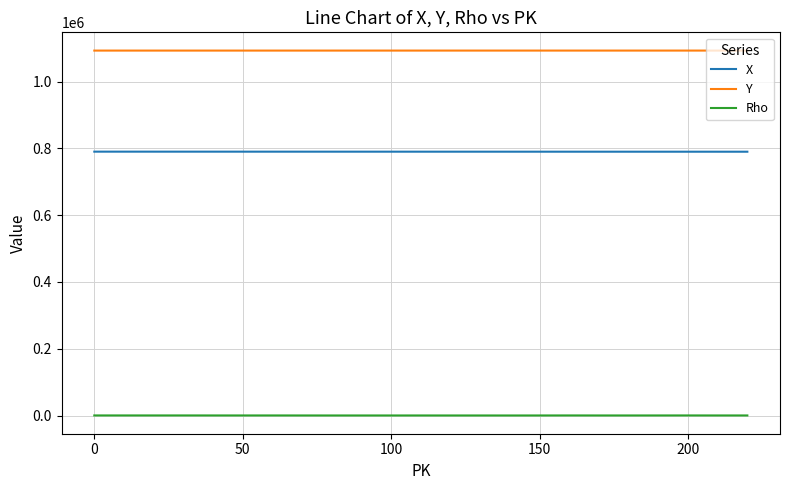

What is the maximum value shown in the chart?

1093105